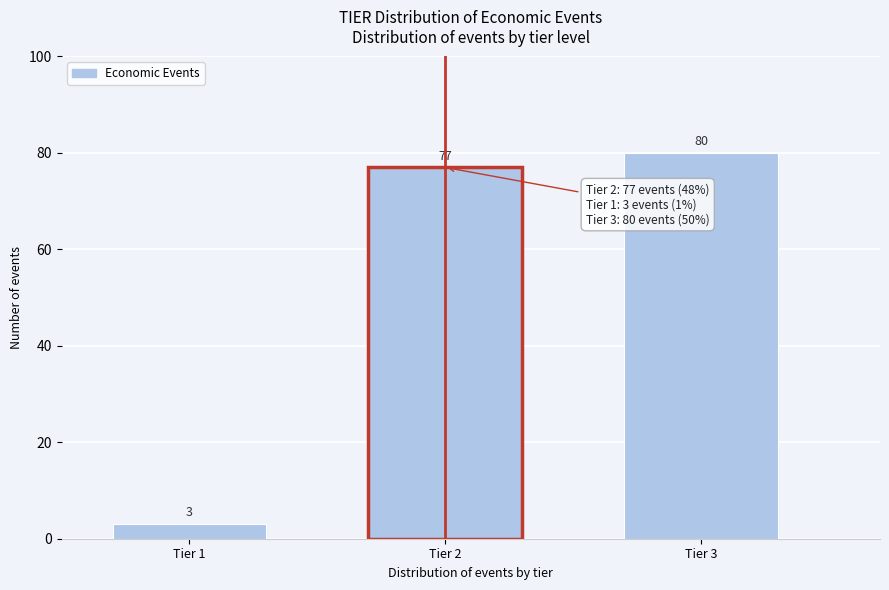

Reading right to left, transcribe all the data shown in this chart.

80	77	3